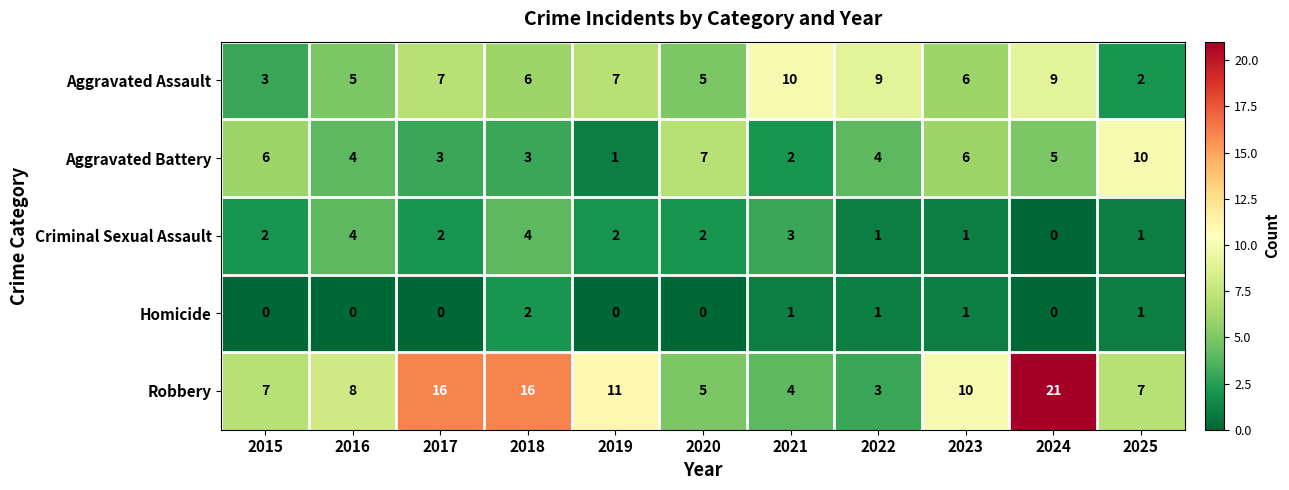

The Aggravated Assault series shows 7 at 2019. True or false?

True